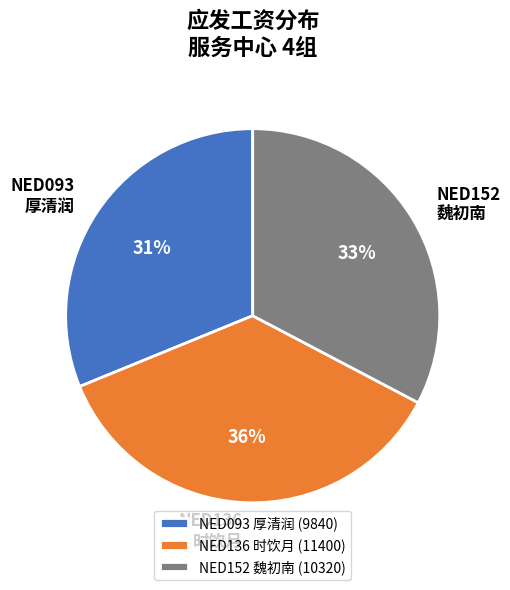

To the nearest percent, what portion does NED093 厚清润 represent?

31%